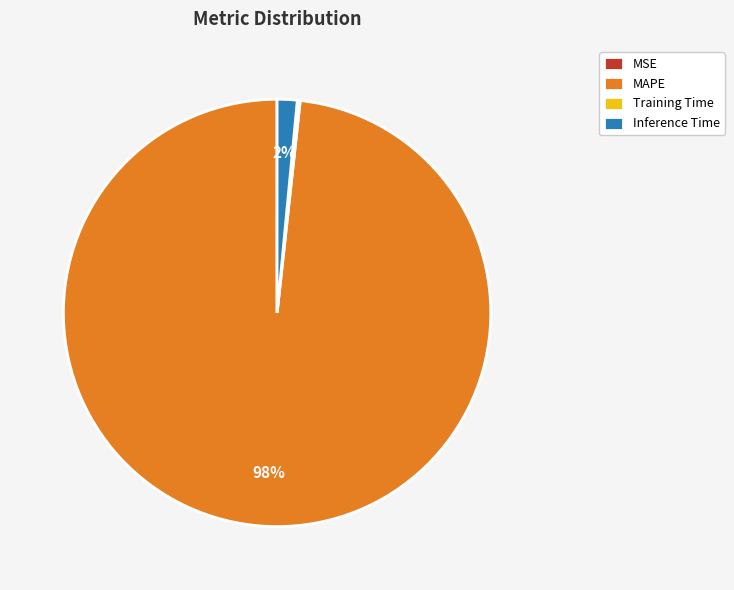

Is there a majority slice in this chart?

Yes